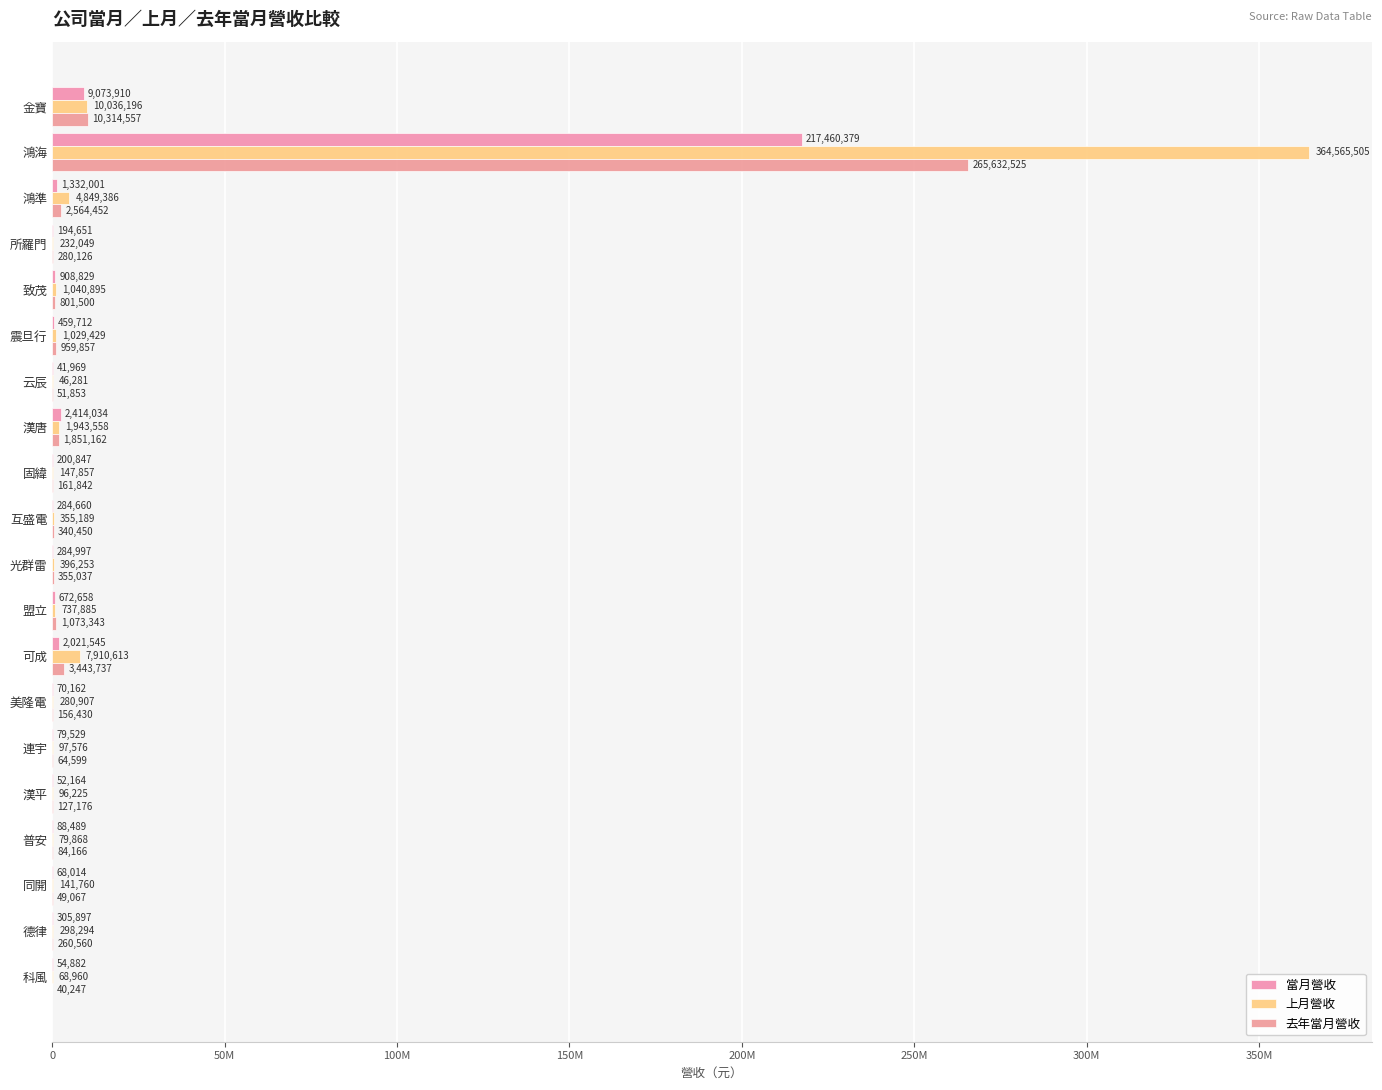

What is the highest value of the 去年當月營收 series?

265632525